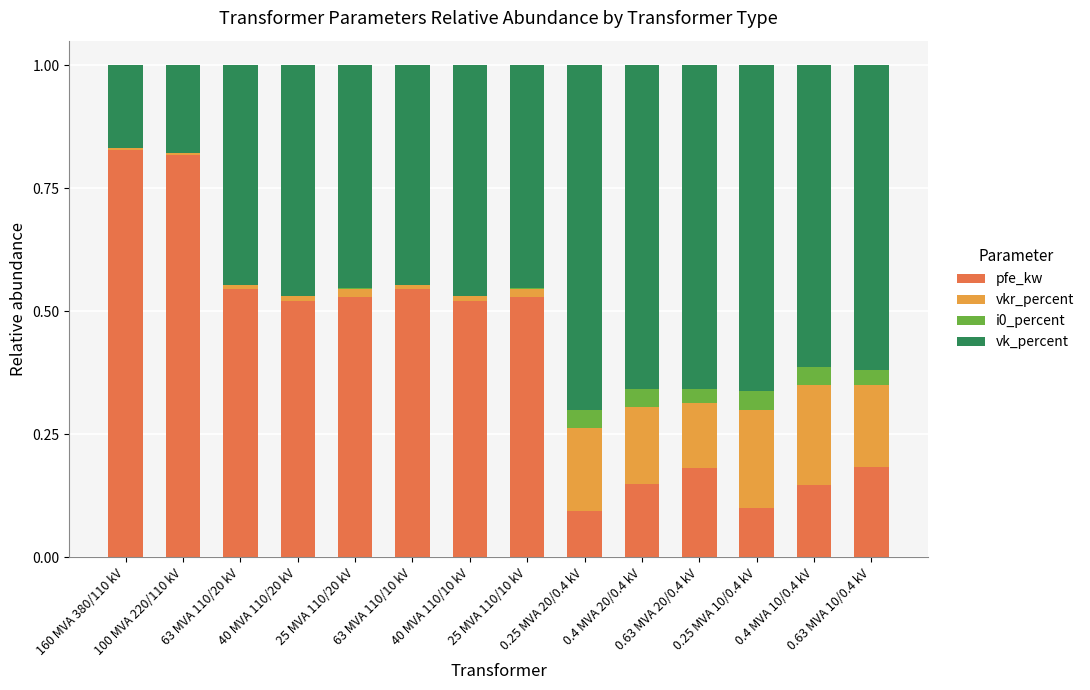

Where is vkr_percent nearest to the value 0?

160 MVA 380/110 kV